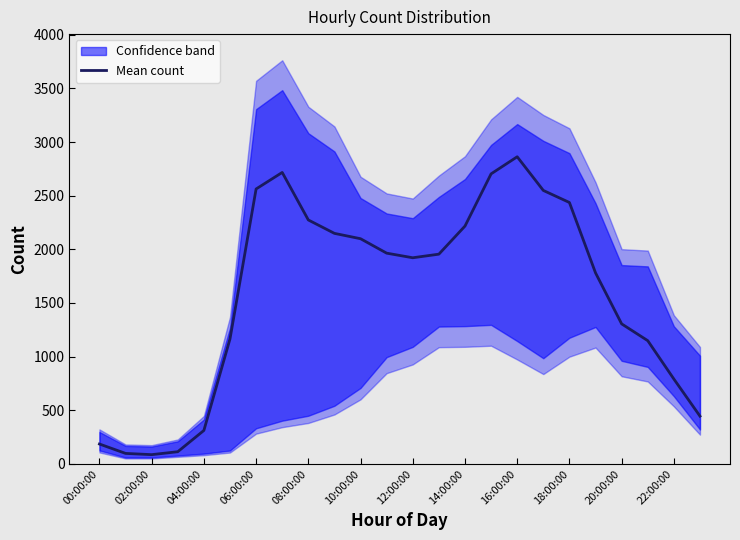

Is it true that Mean count equals 2436.2 at 18:00:00?

True